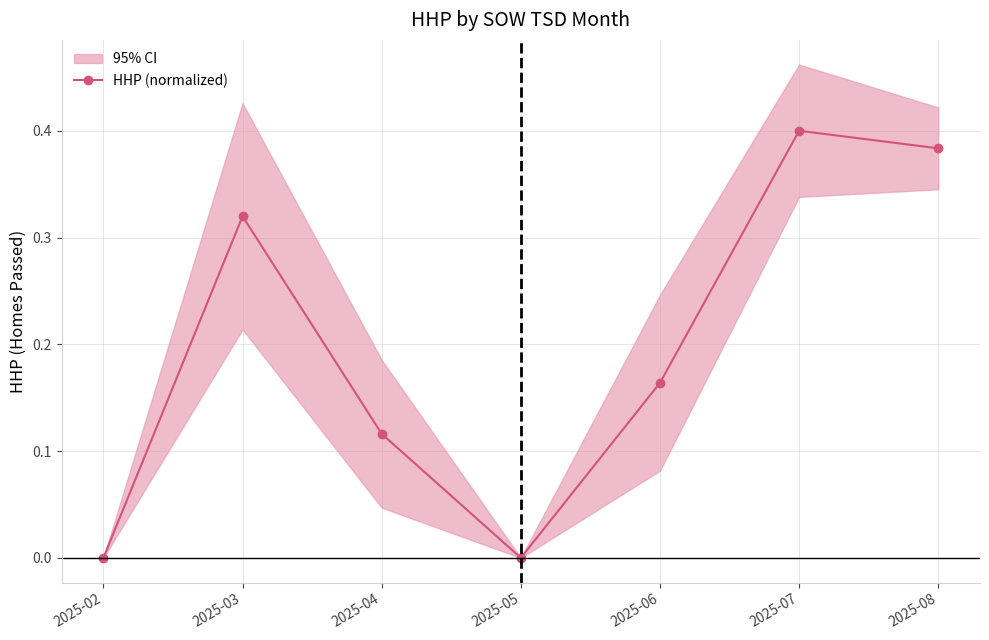

What is the maximum value shown in the chart?

0.4